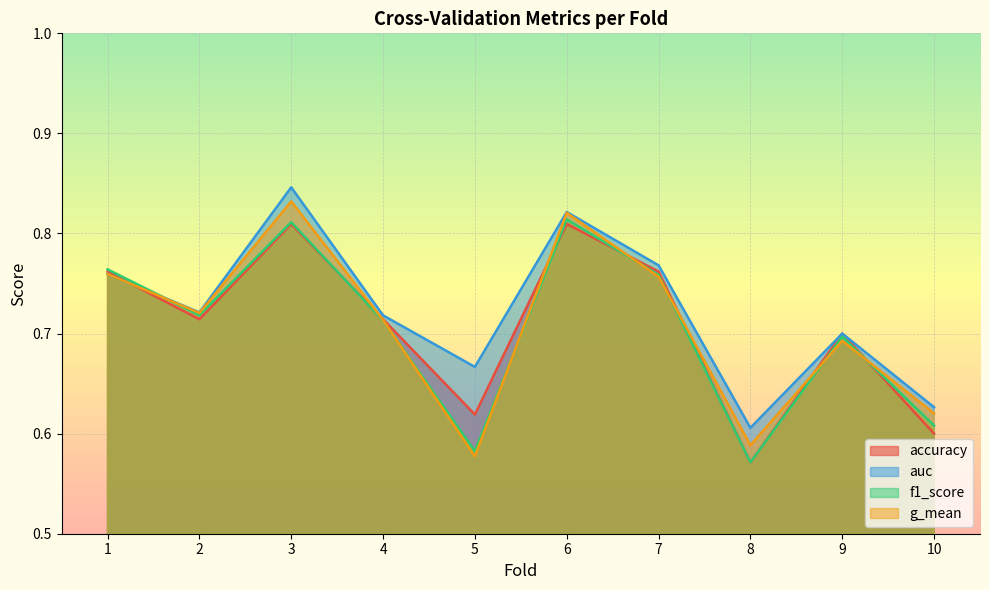

Where is accuracy nearest to the value 0?

8